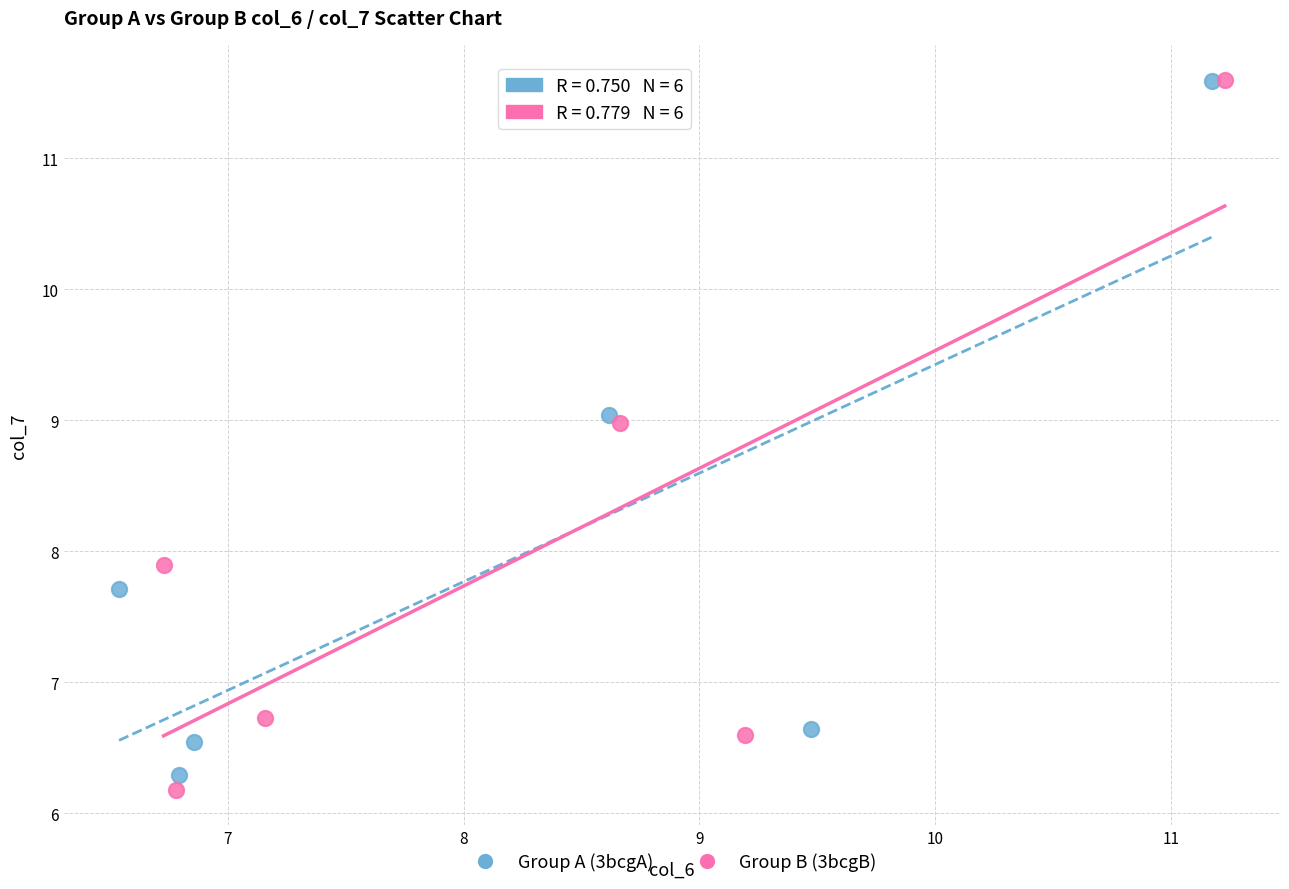

Which series has the largest Y range (max minus min)?

Group B (3bcgB)